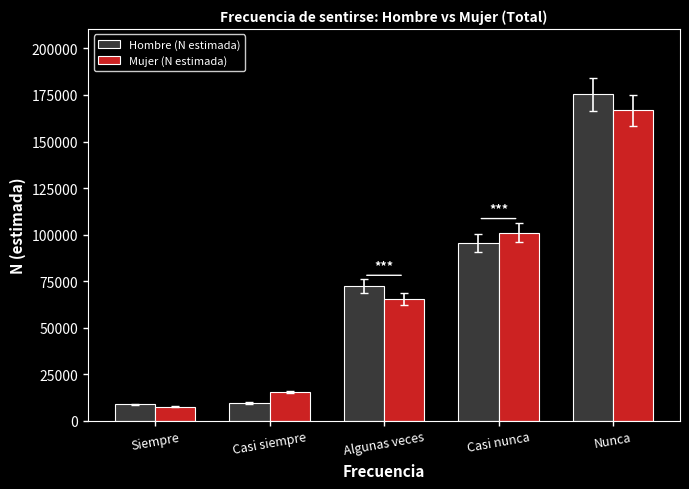

What is the label of the 4th bar from the right?

Casi siempre